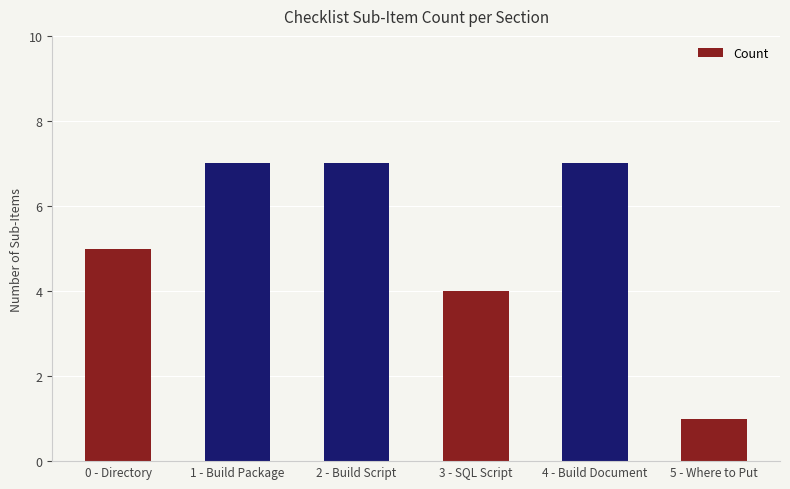

Between 1 - Build Package and 0 - Directory, which is larger?

1 - Build Package